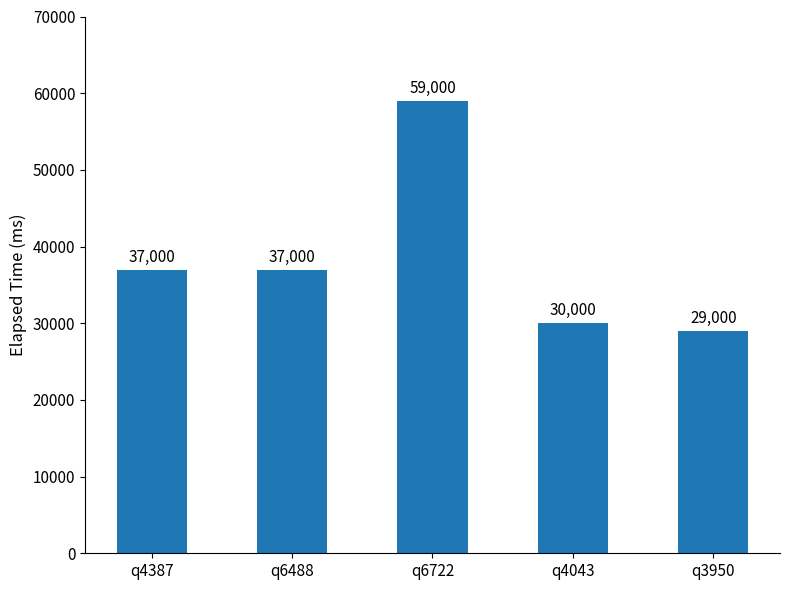

What is the average value?

38400